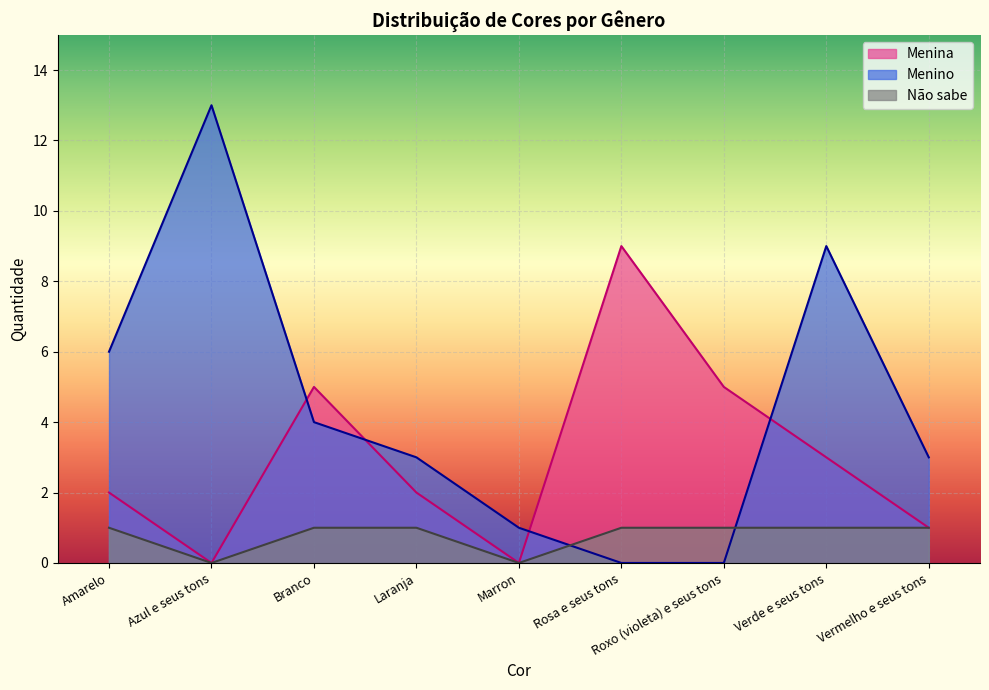

How many lines are shown in the chart?

3